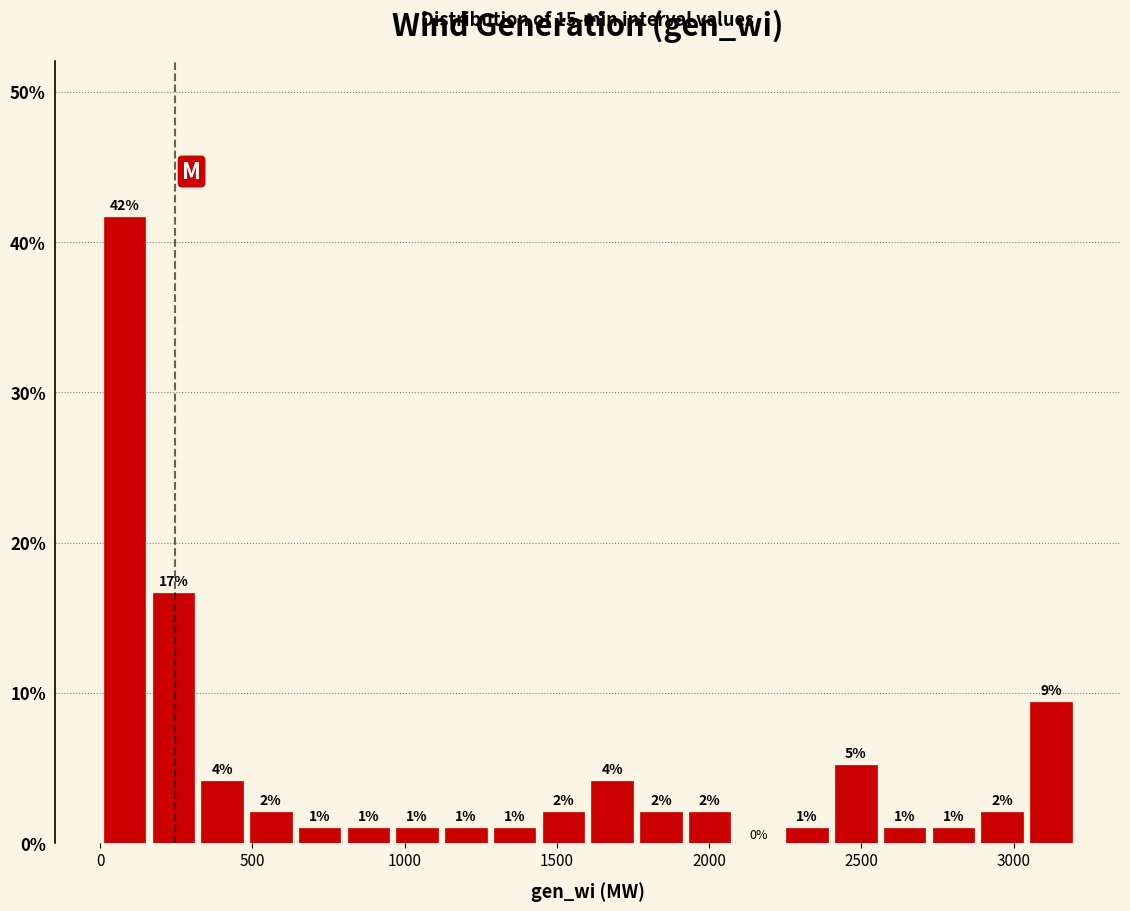

Around what value on the x-axis is the tallest bar? Give the approximate position of its centre, as read against the axis.

100